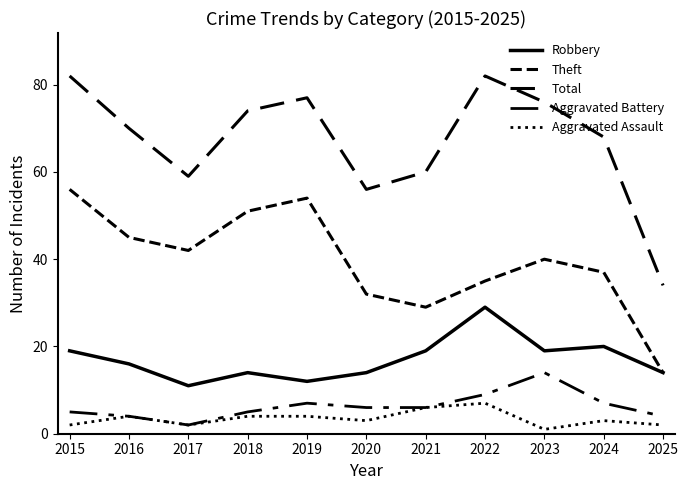

Does the chart display data point markers on the line(s)?

No